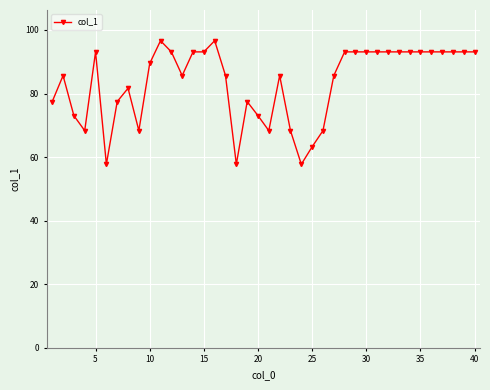

What is the minimum value shown in the chart?

57.7